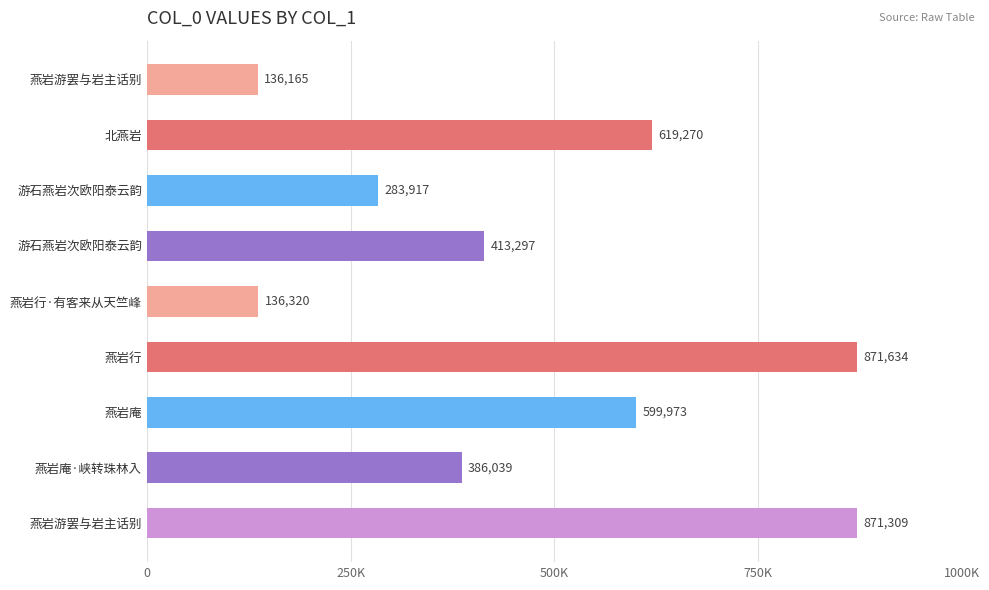

What is the greatest value displayed?

871634